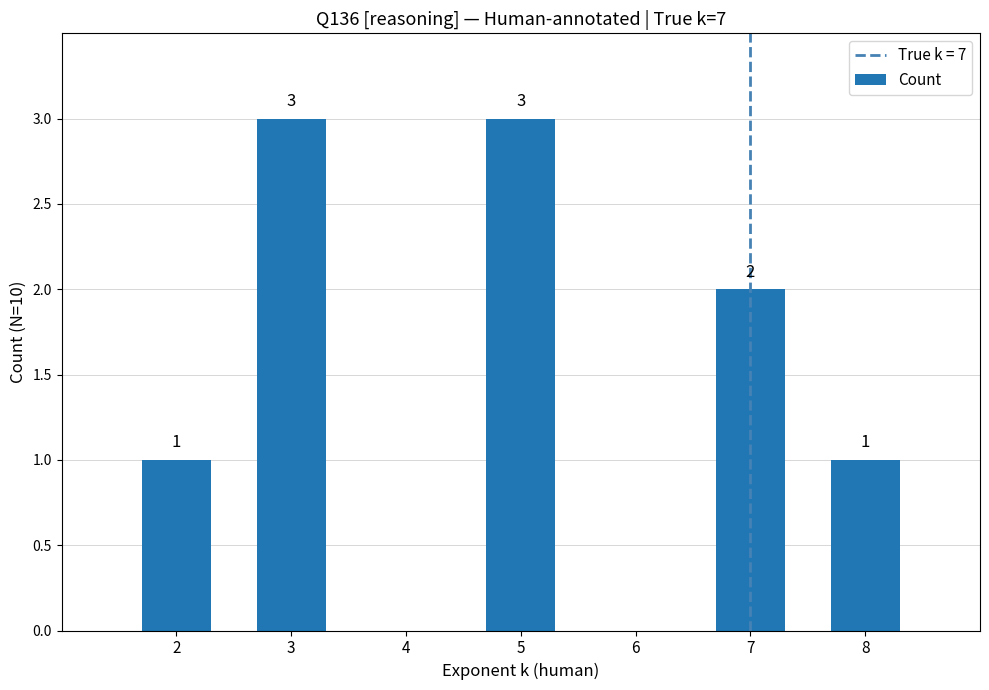

How many distinct data groups are displayed?

1